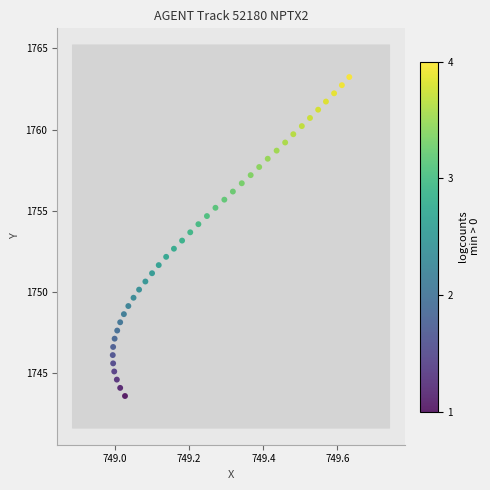

What is the range of Y values (max minus min)?

19.6